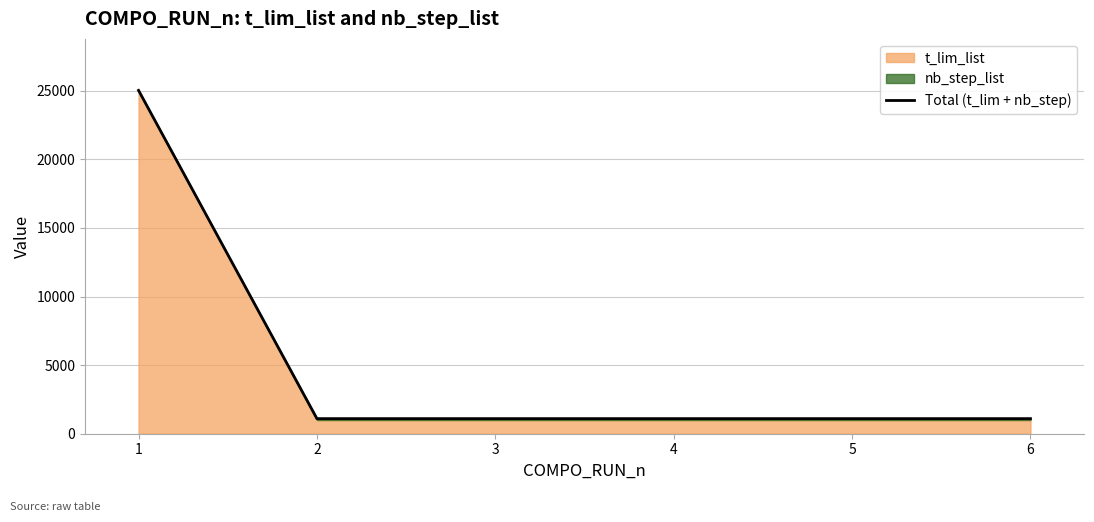

Between 3 and 2, which is larger?

3